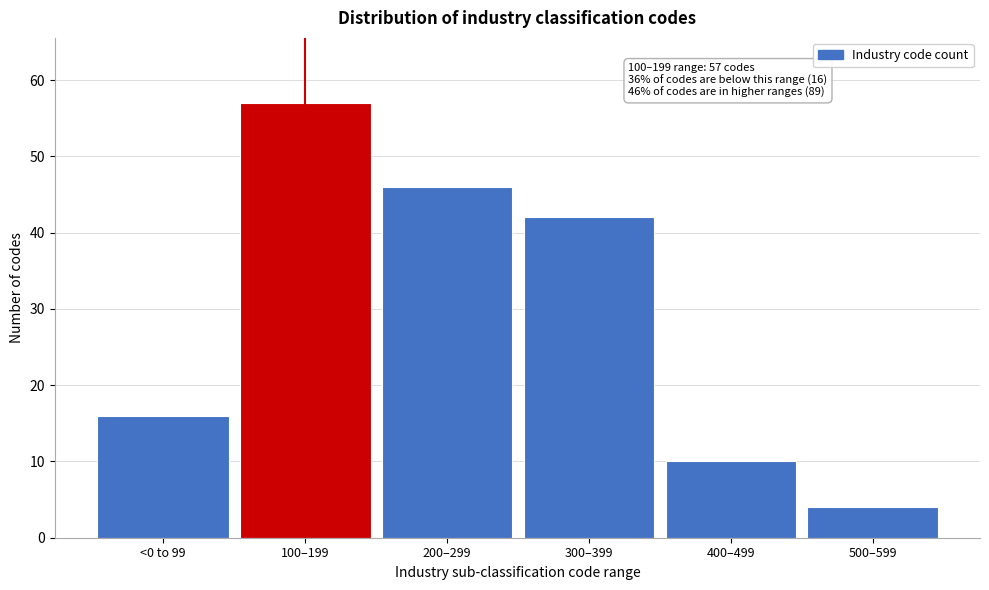

Reading left to right, list all the values displayed in this chart.

16	57	46	42	10	4